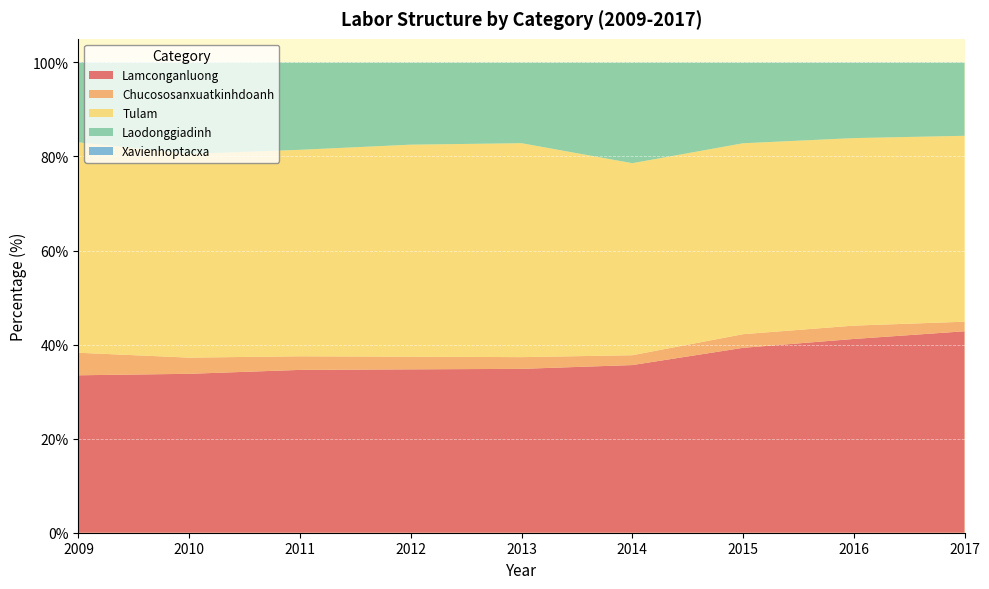

Reading left to right, transcribe all the data shown in this chart.

Lamconganluong: 33.5	33.8	34.6	34.7	34.8	35.6	39.3	41.2	42.8
Chucososanxuatkinhdoanh: 4.8	3.4	2.9	2.7	2.5	2.1	2.9	2.8	2.0
Tulam: 44.7	43.3	43.9	45.1	45.5	40.8	40.6	39.9	39.5
Laodonggiadinh: 16.9	19.4	18.6	17.5	17.2	21.4	17.2	16.1	15.6
Xavienhoptacxa: 0.1	0.0	0.0	0.0	0.0	0.0	0.0	0.0	0.0